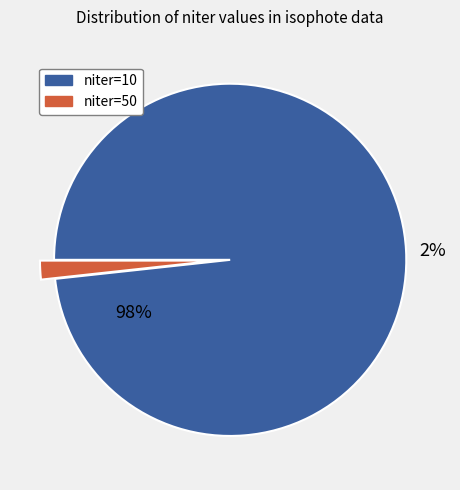

Between niter=50 and niter=10, which is larger?

niter=10